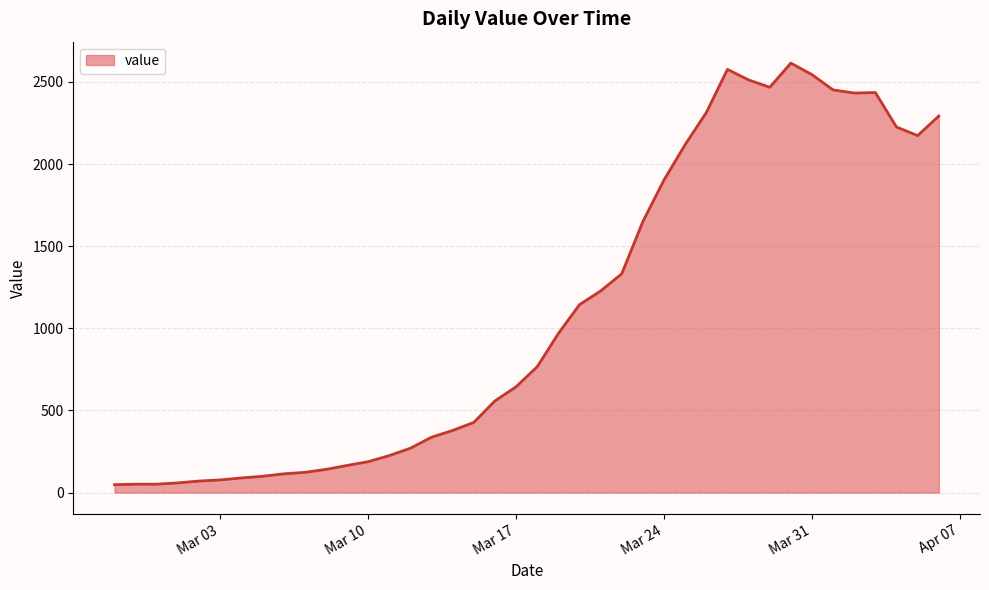

True or false: the data has more than 0 interior local peaks.

True